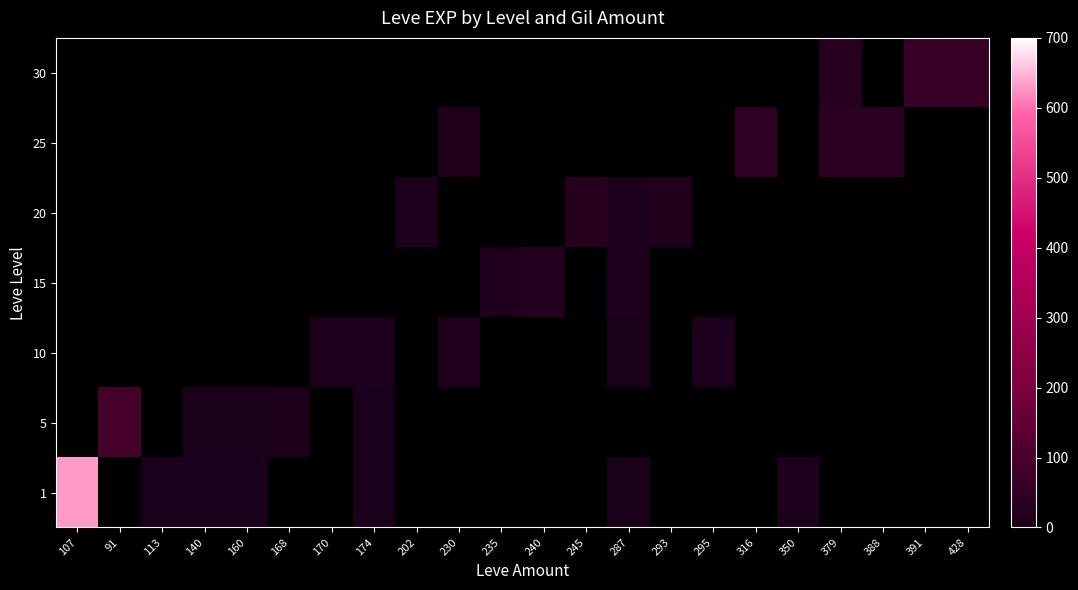

Is it true that 10 equals 3.0 at 287?

True